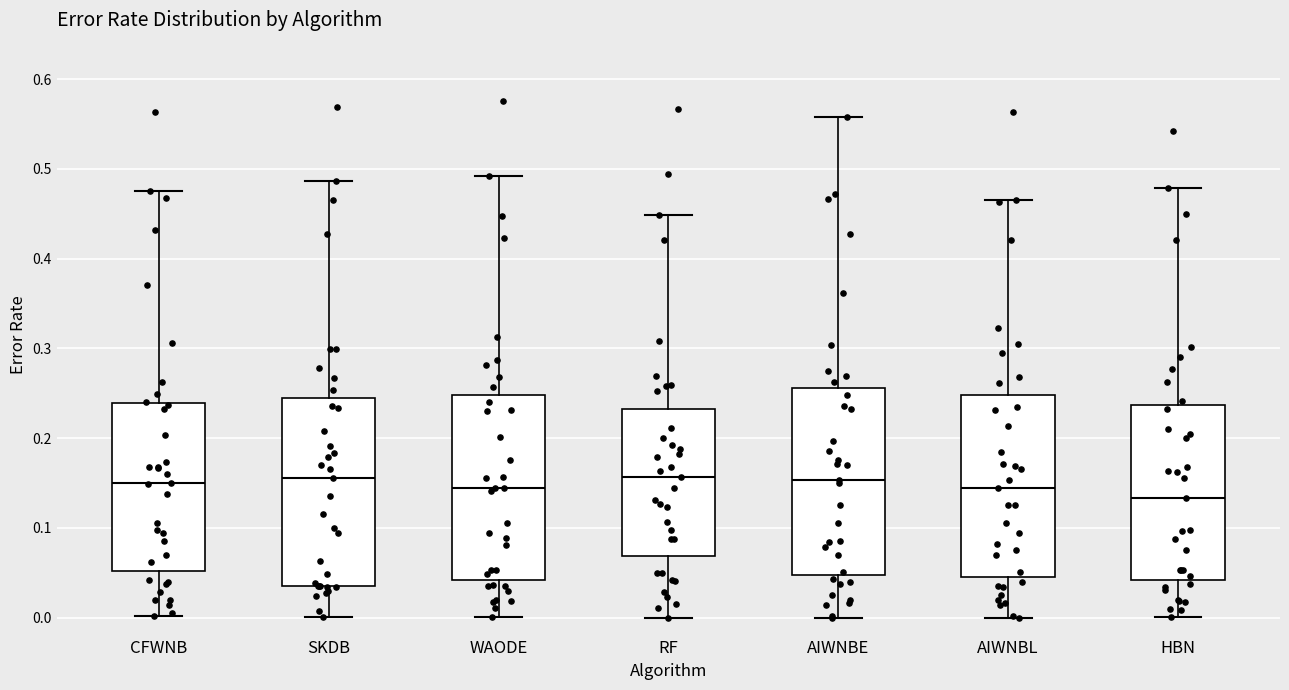

Where is the upper edge of the box for SKDB on the y-axis? The values are not printed on the chart, so give them approximately, as read against the axis.

0.25